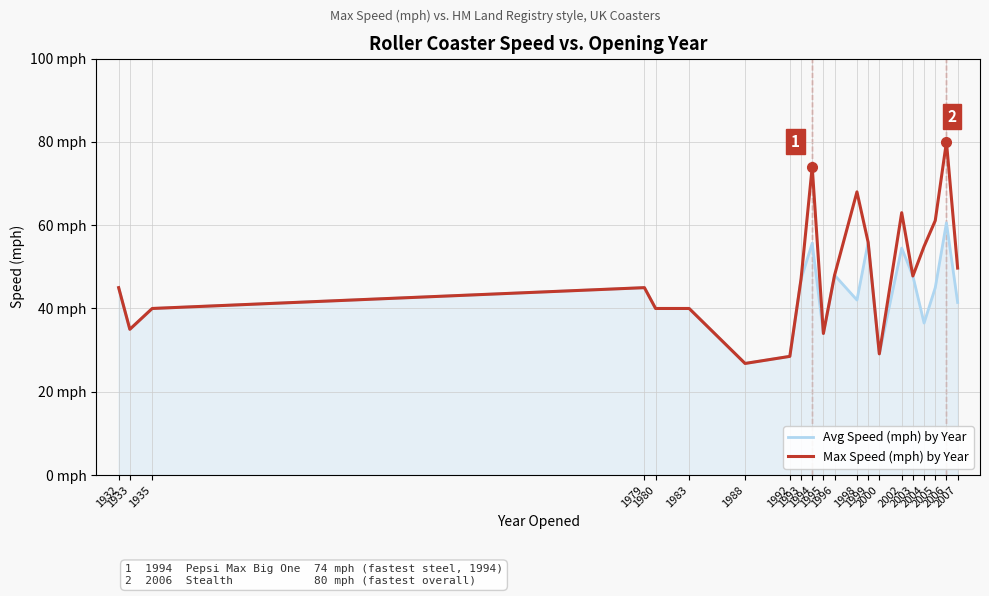

List the series in order of their overall mean, highest first.

Max Speed (mph) by Year, Avg Speed (mph) by Year